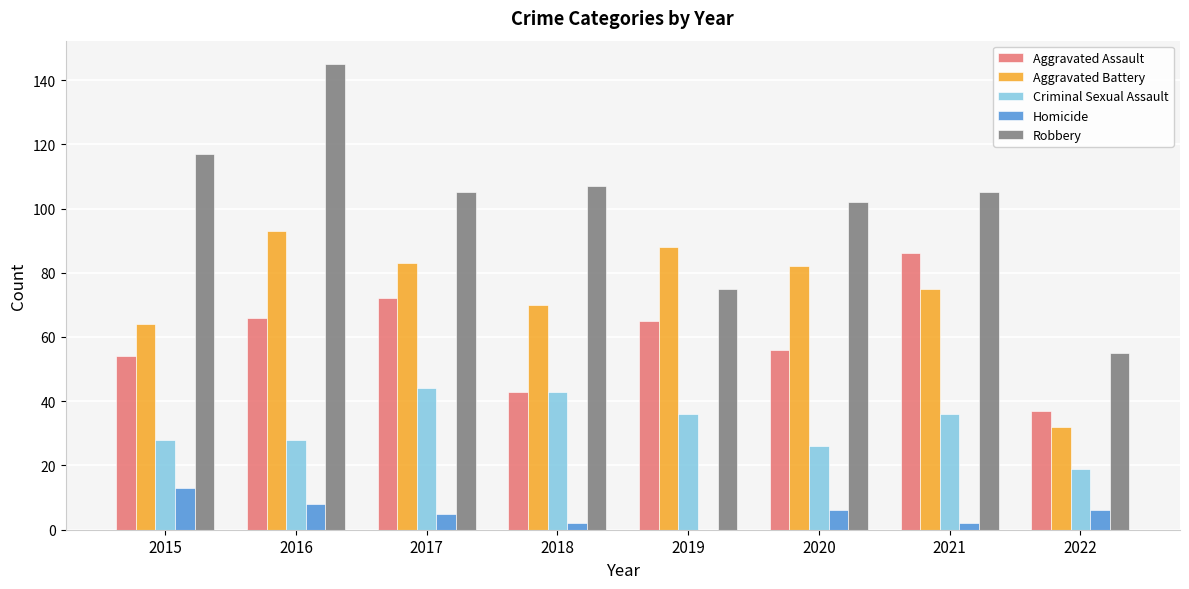

Which series has the largest total across all categories?

Robbery